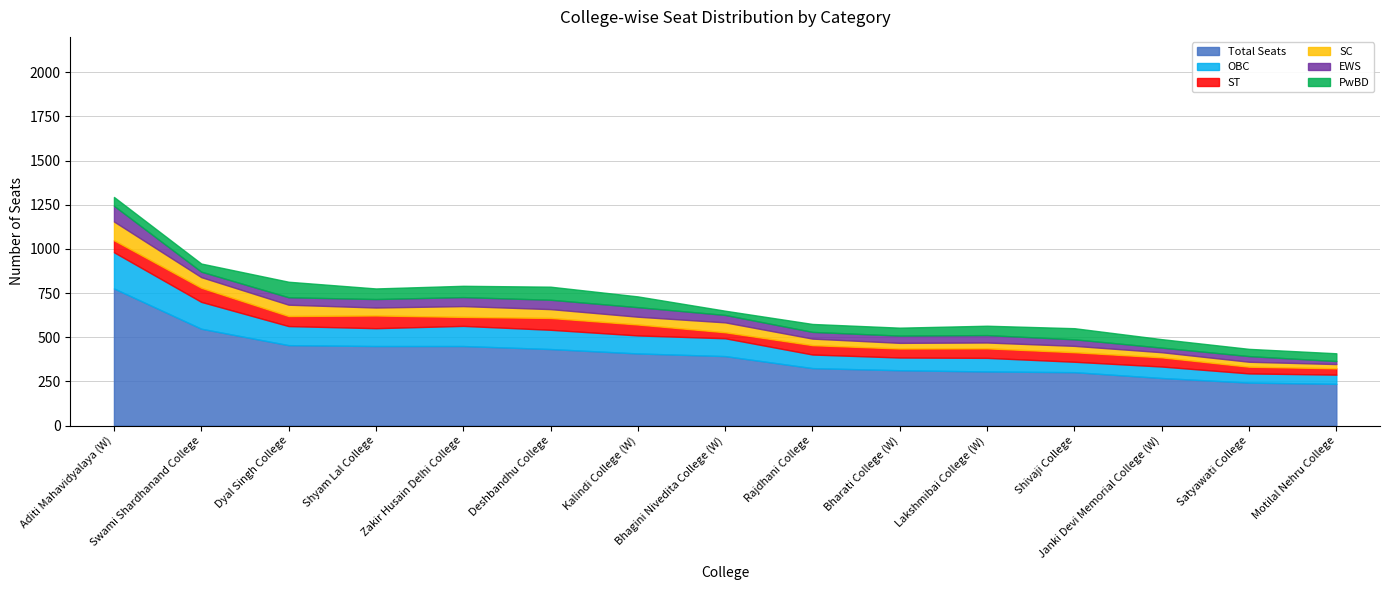

How many interior local valleys does the PwBD series have?

4